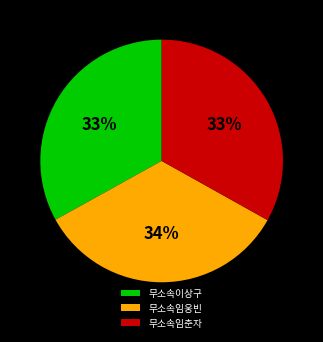

To the nearest percent, what portion does 무소속임웅빈 represent?

34%